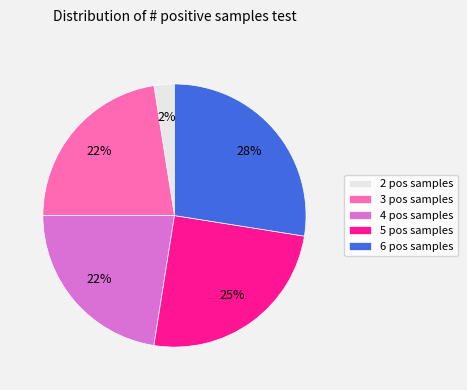

To the nearest percent, what is the combined percentage of 6 pos samples and 2 pos samples?

30%